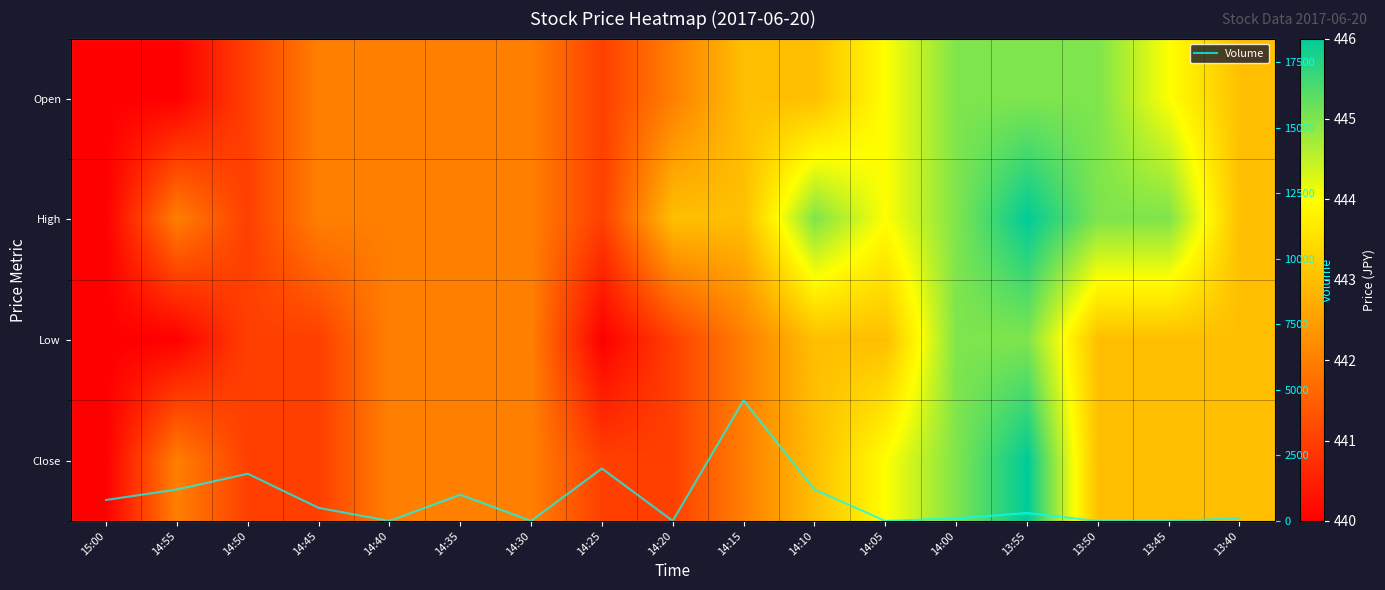

What is the highest value of the Volume series?

4600